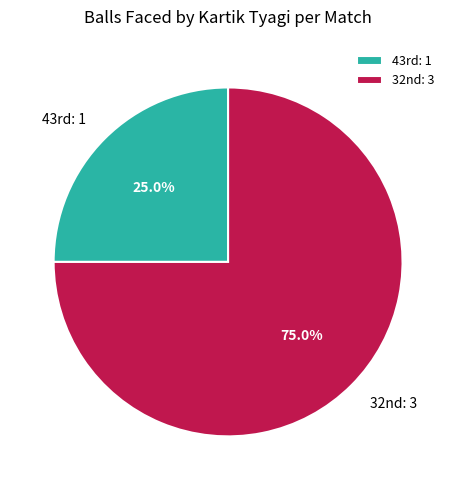

To the nearest percent, what is the difference between the largest and smallest slice percentages?

50%